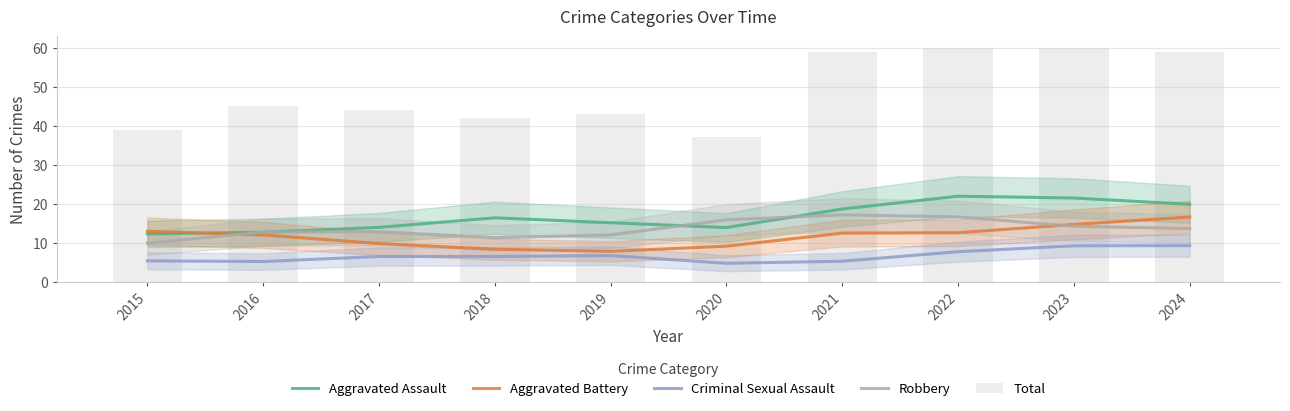

What is the average value of the Aggravated Assault series?

16.6